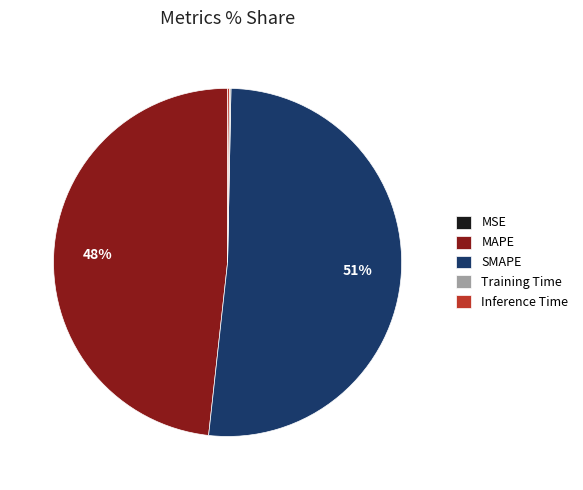

Does SMAPE represent more than half of the total?

Yes